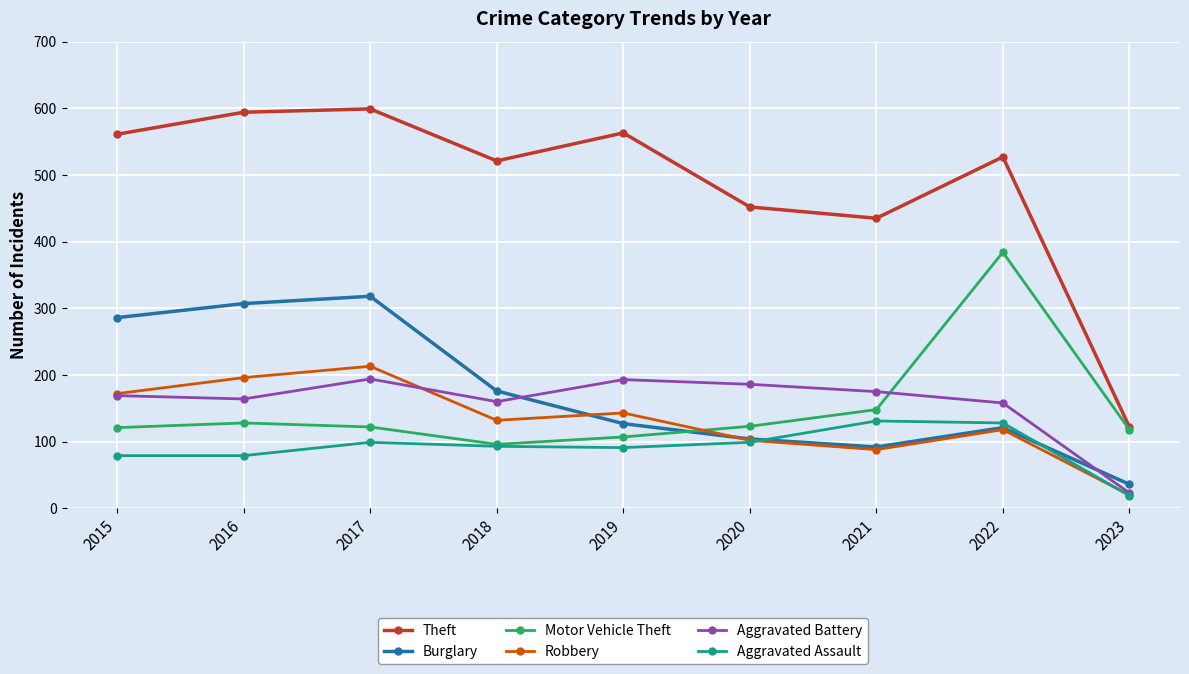

What is the greatest value displayed?

599